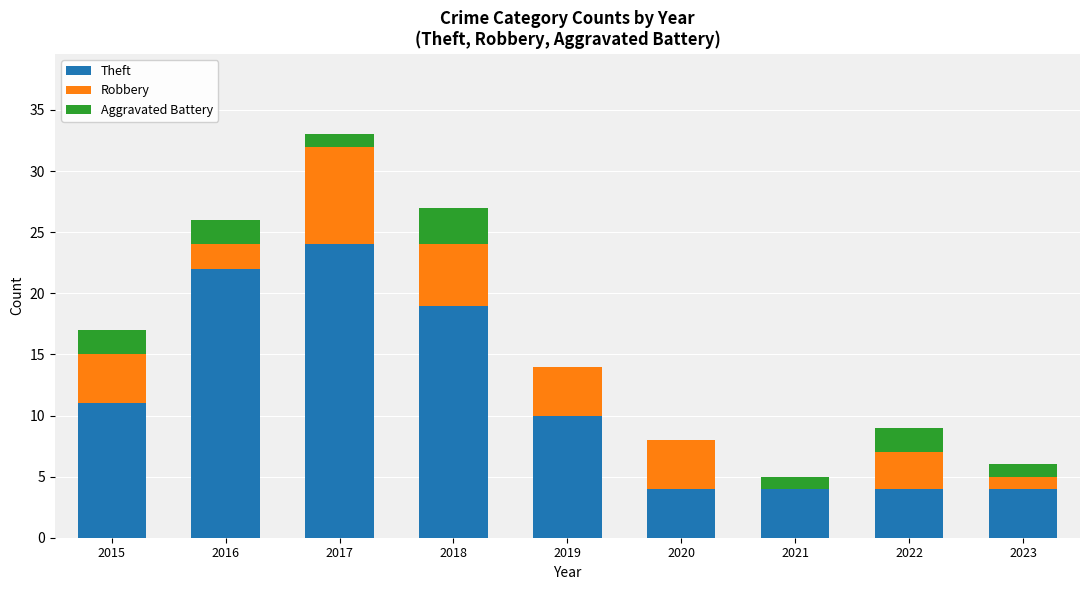

At which category is the sum across all series the highest?

2017